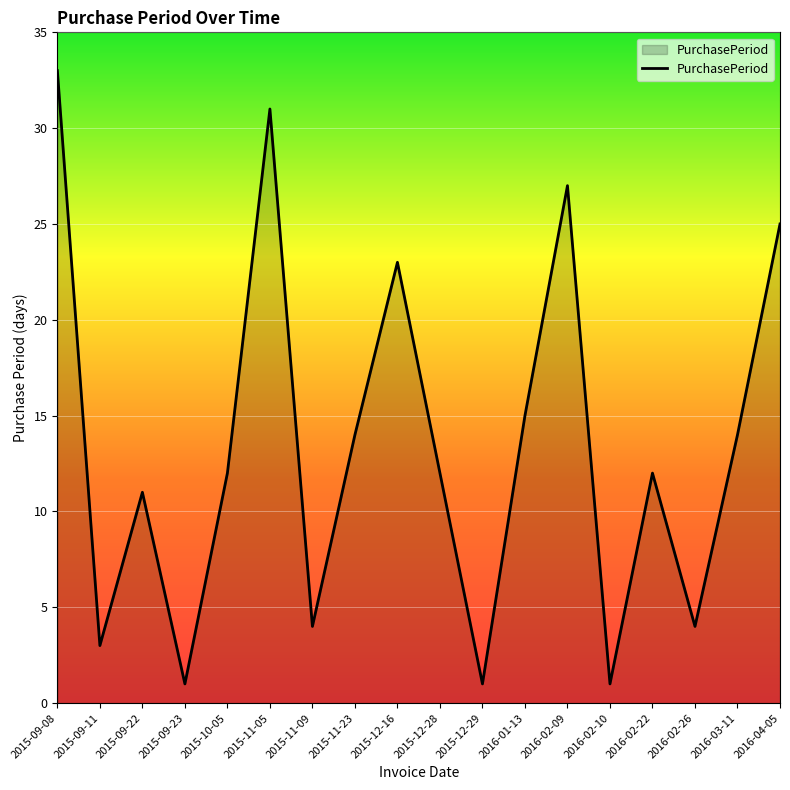

What is the approximate value at 2016-02-22, to the nearest 5?

10